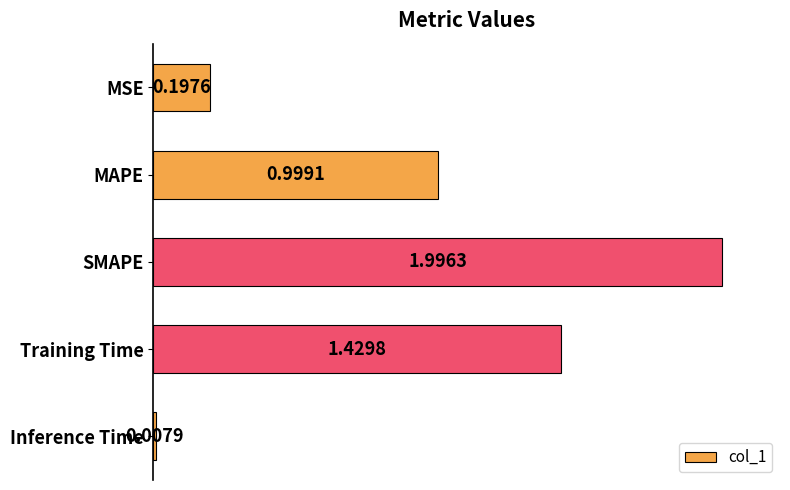

Count the number of categories in the chart.

5